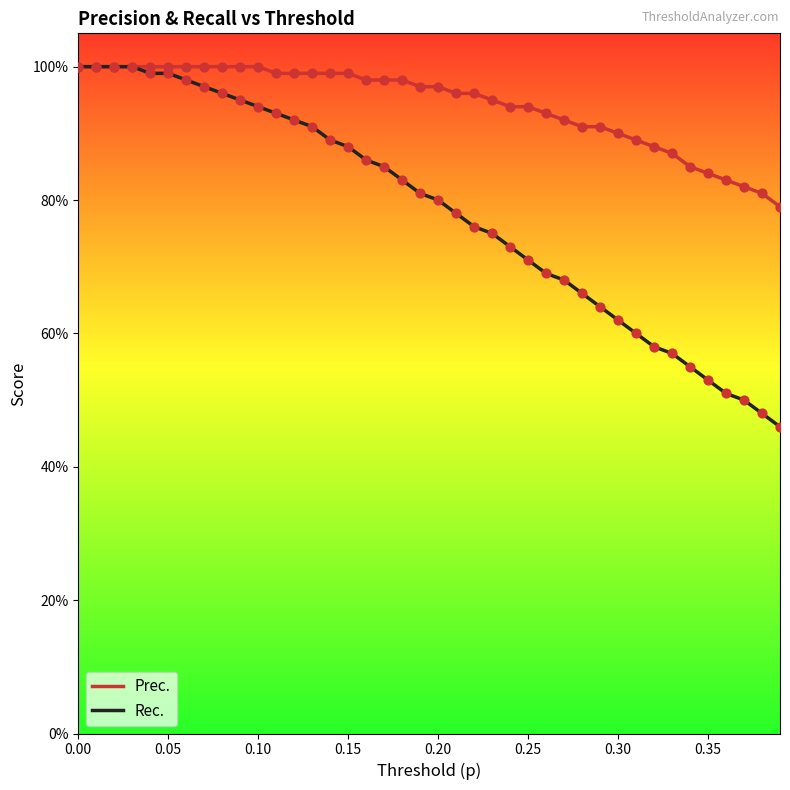

Which series has the largest total across all categories?

Prec.